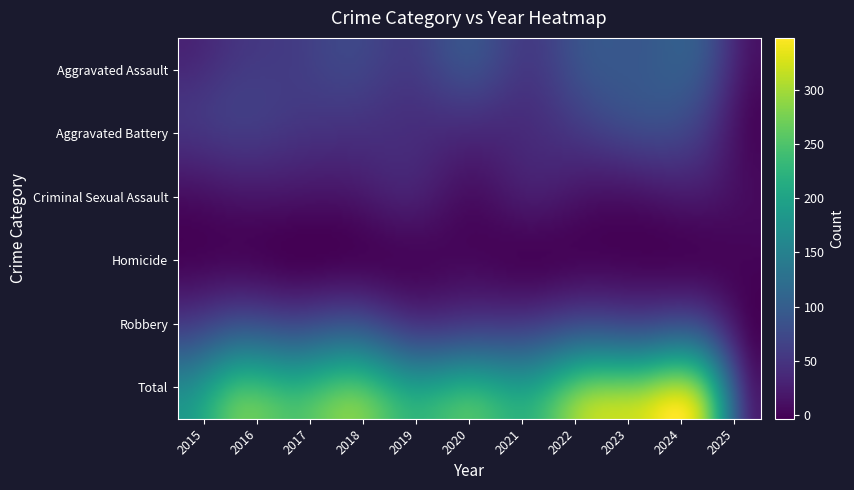

List the series in order of their peak value, highest first.

Total, Robbery, Aggravated Assault, Aggravated Battery, Criminal Sexual Assault, Homicide